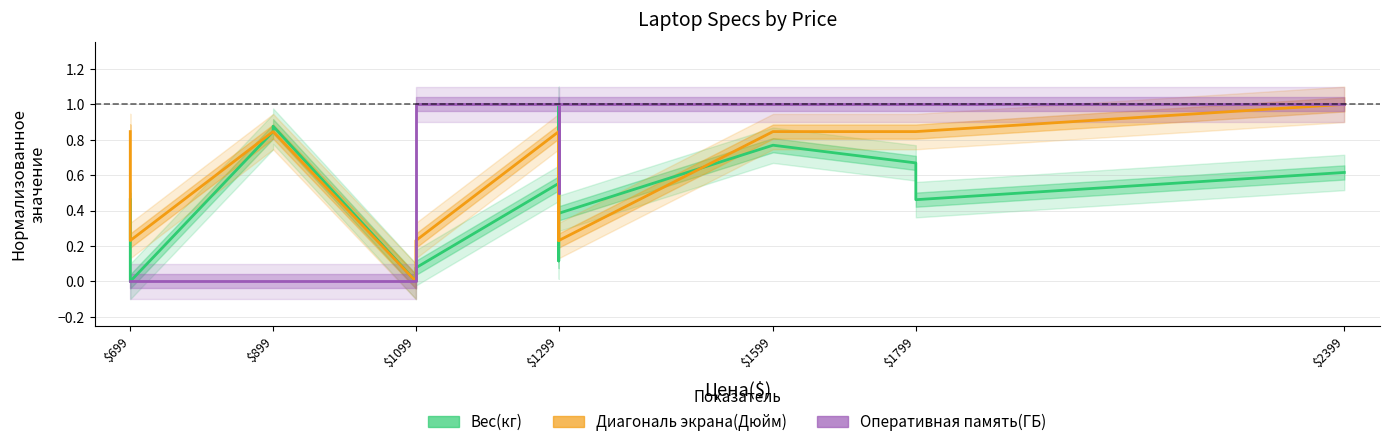

What is the value of the Диагональ экрана(Дюйм) point at the 13th from the left?

0.8